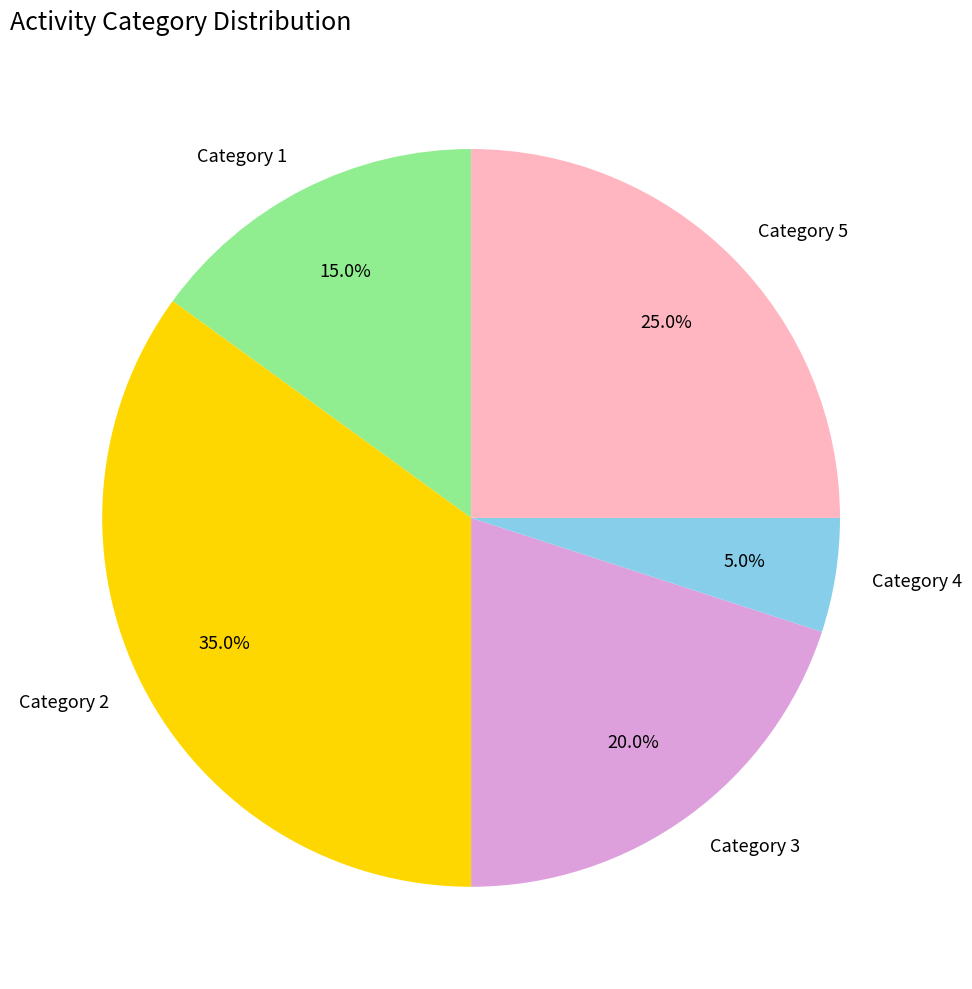

Rank the categories by value from highest to lowest.

Category 2, Category 5, Category 3, Category 1, Category 4